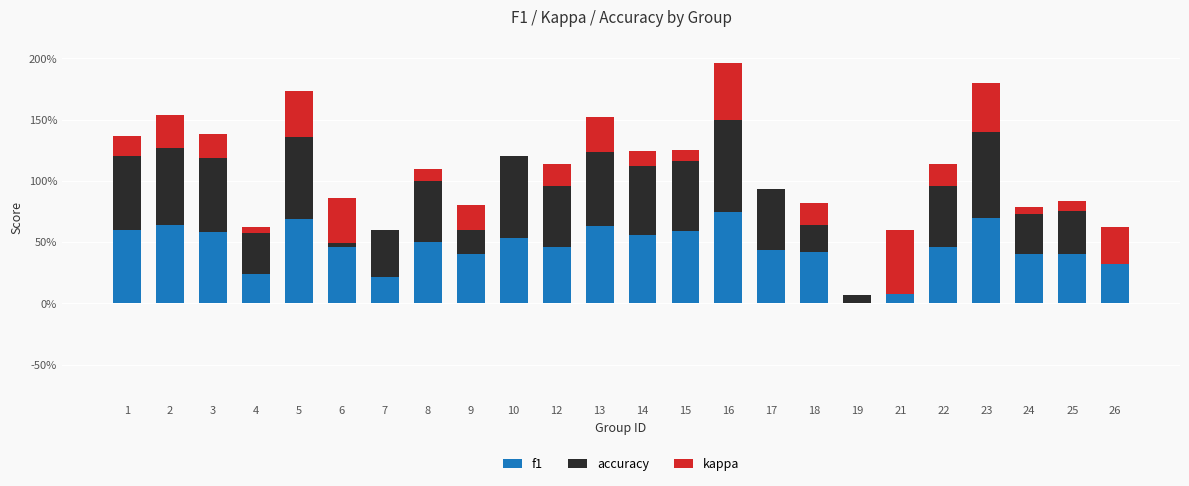

At how many categories does at least one series exceed 0?

24